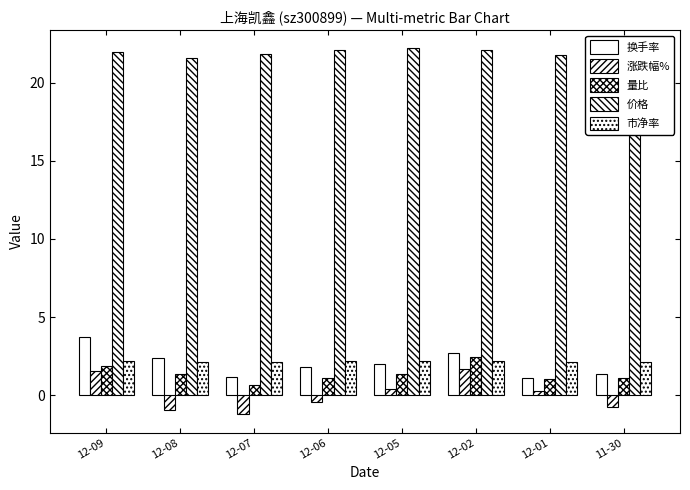

Rank the categories by 换手率 value from lowest to highest.

12-01, 12-07, 11-30, 12-06, 12-05, 12-08, 12-02, 12-09